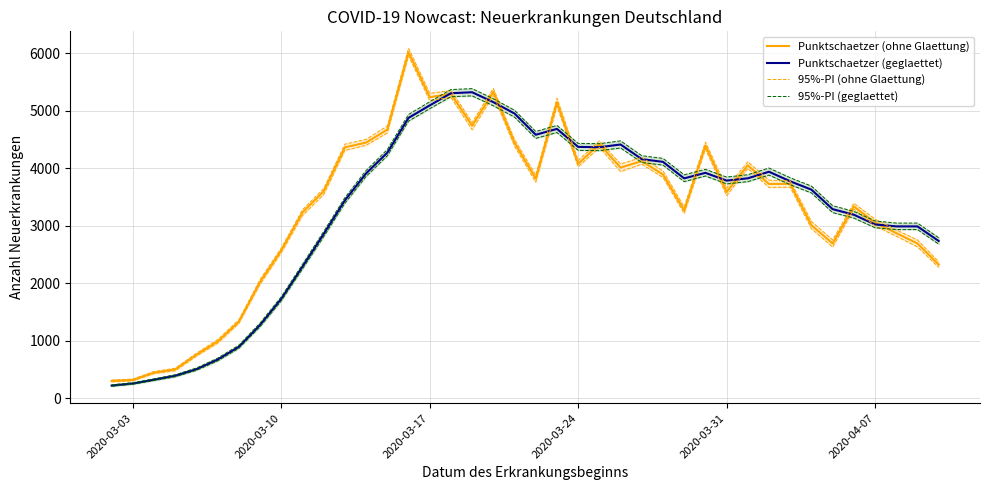

What is the difference between the second highest and minimum values in the 95%-PI (geglaettet) series?

5132